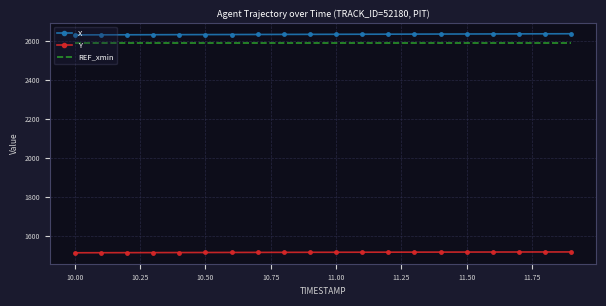

What is the greatest value displayed?

2638.1